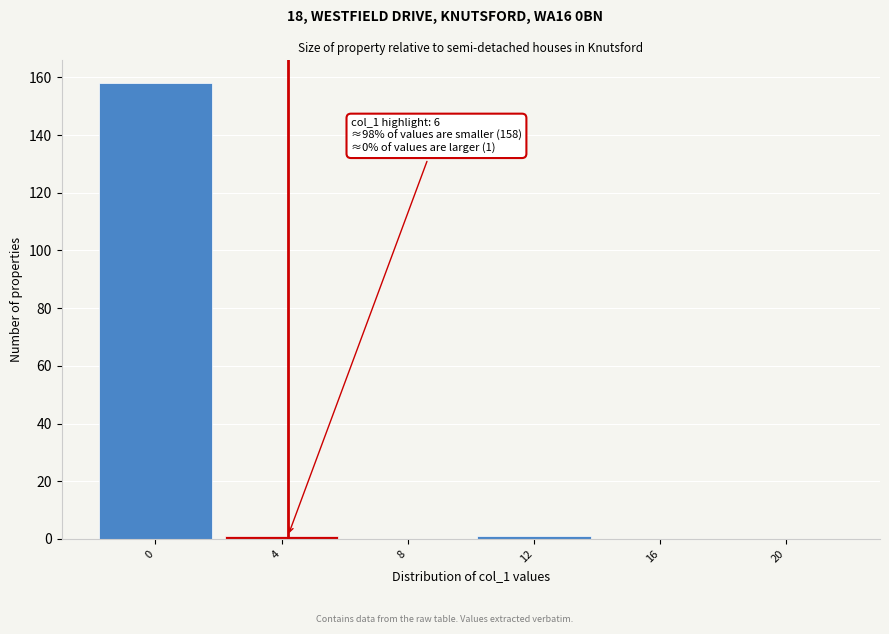

Reading right to left, extract all data points from this chart.

20=0	16=0	12=1	8=0	4=1	0=158